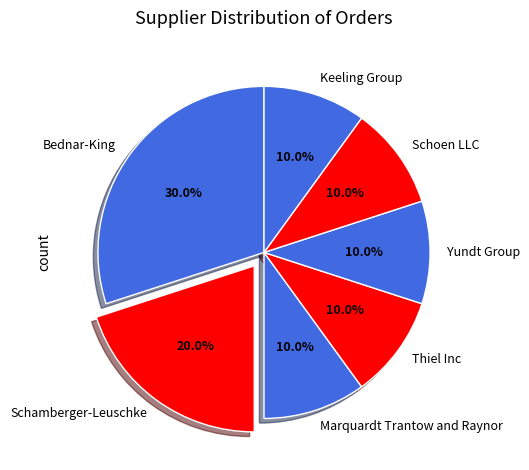

Between Schamberger-Leuschke and Thiel Inc, which is larger?

Schamberger-Leuschke